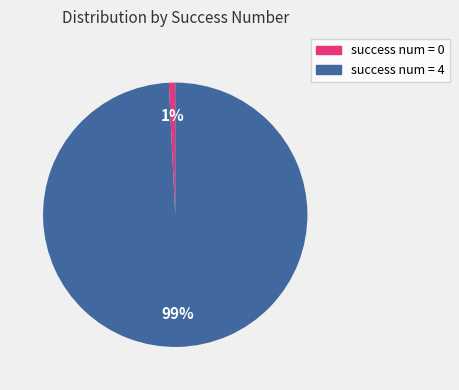

To the nearest percent, what is the difference between the largest and smallest slice percentages?

98%